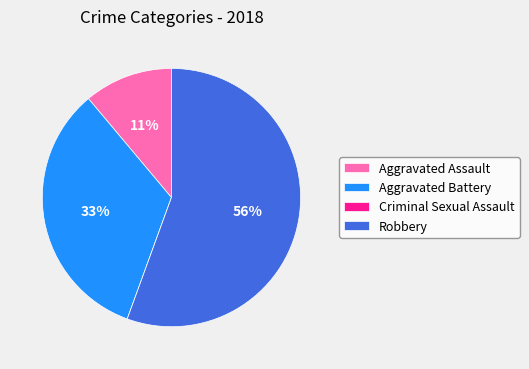

What is the largest slice in the pie chart?

Robbery